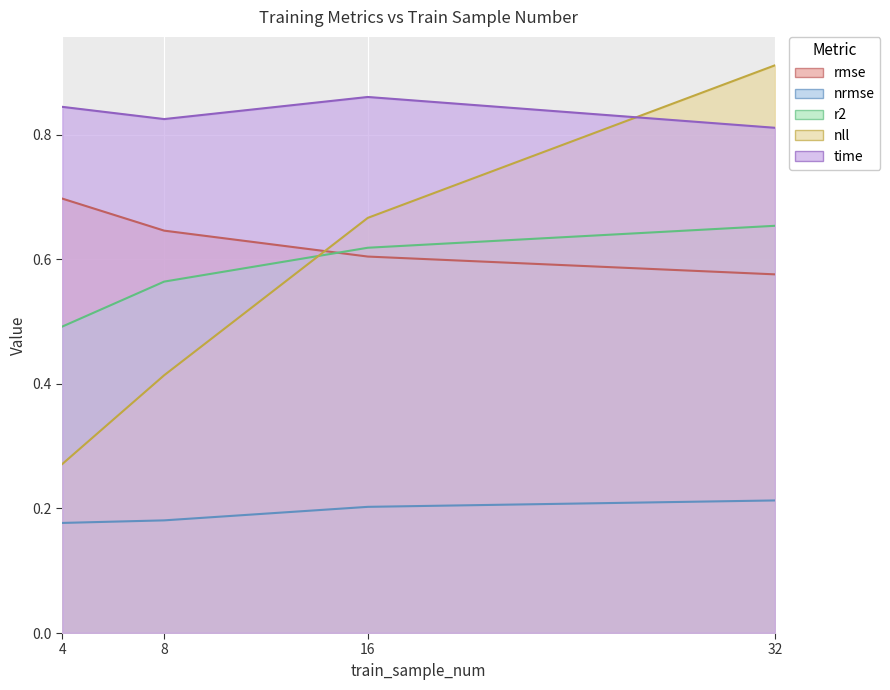

At 4, list the series in order from largest to smallest.

time, rmse, r2, nll, nrmse